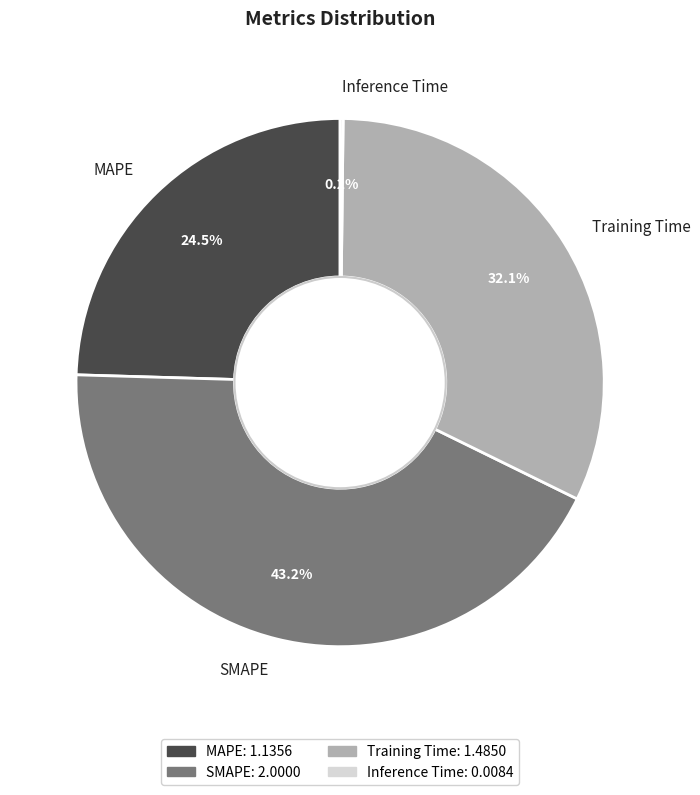

Is the sum of Training Time and SMAPE greater than half?

Yes